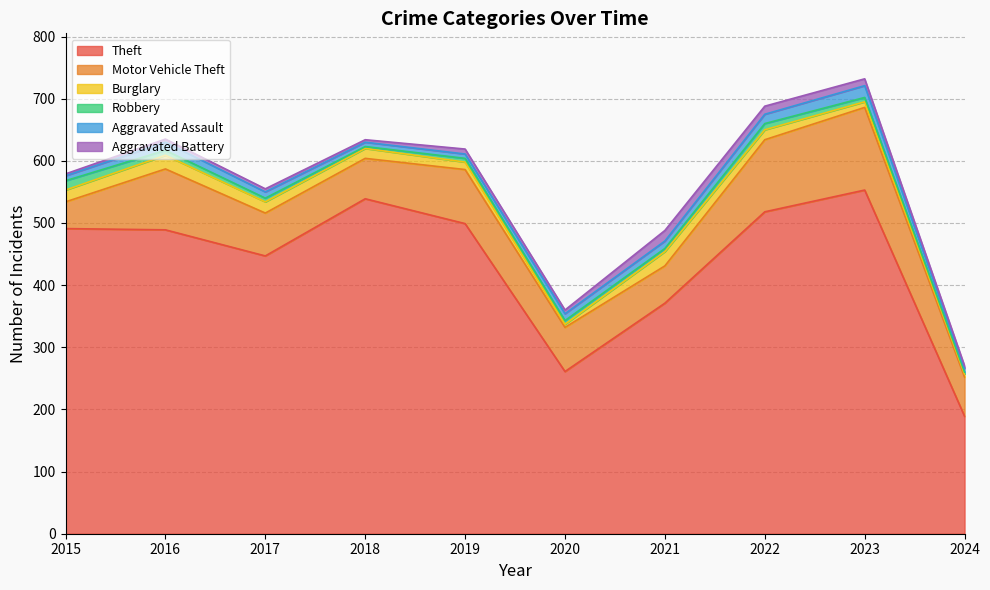

How many interior local peaks does the Aggravated Battery series have?

2